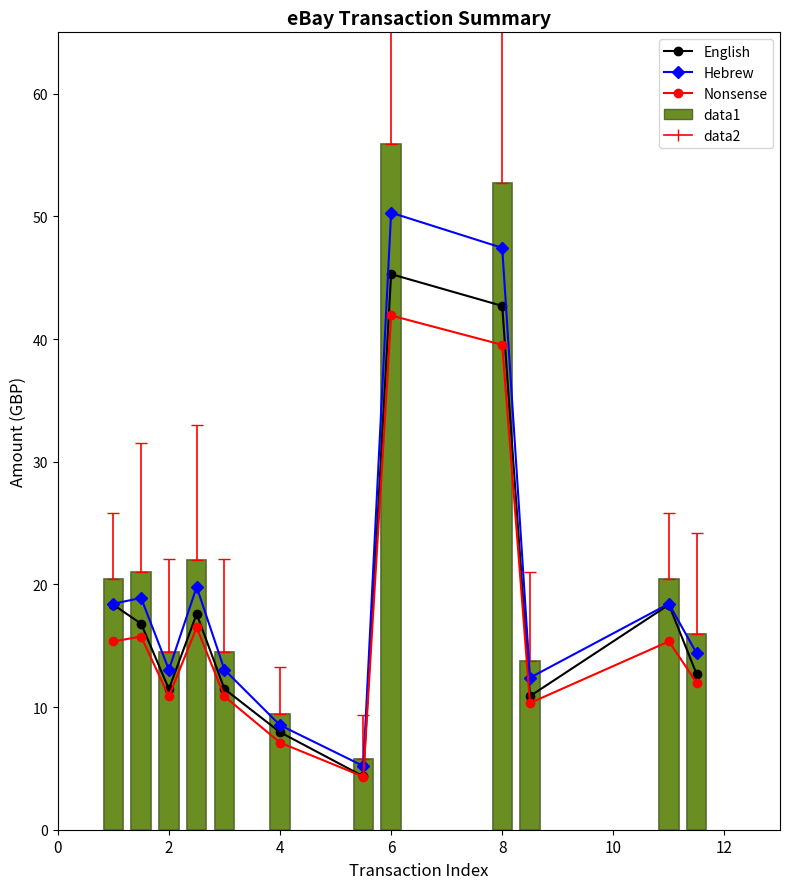

Which series has the widest spread of values?

data1